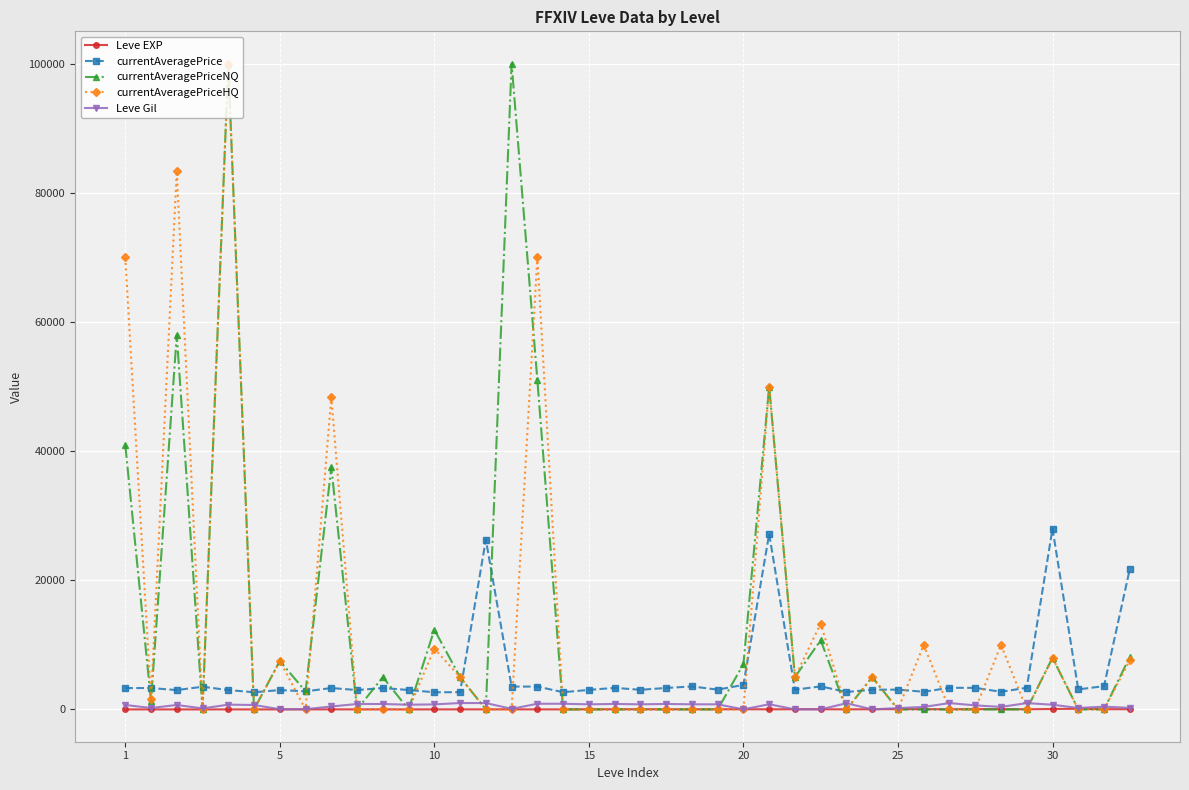

True or false: Leve Gil has more than 0 interior local peaks.

True